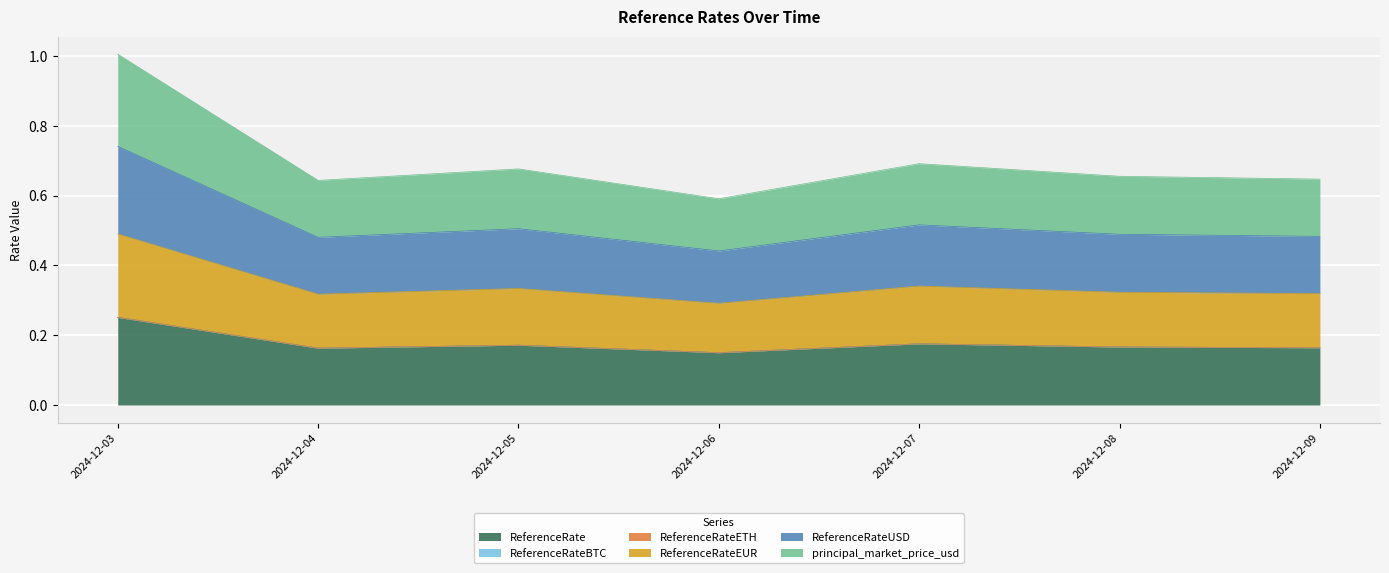

List the labels in order of ReferenceRateUSD value, largest first.

2024-12-03, 2024-12-07, 2024-12-05, 2024-12-08, 2024-12-09, 2024-12-04, 2024-12-06